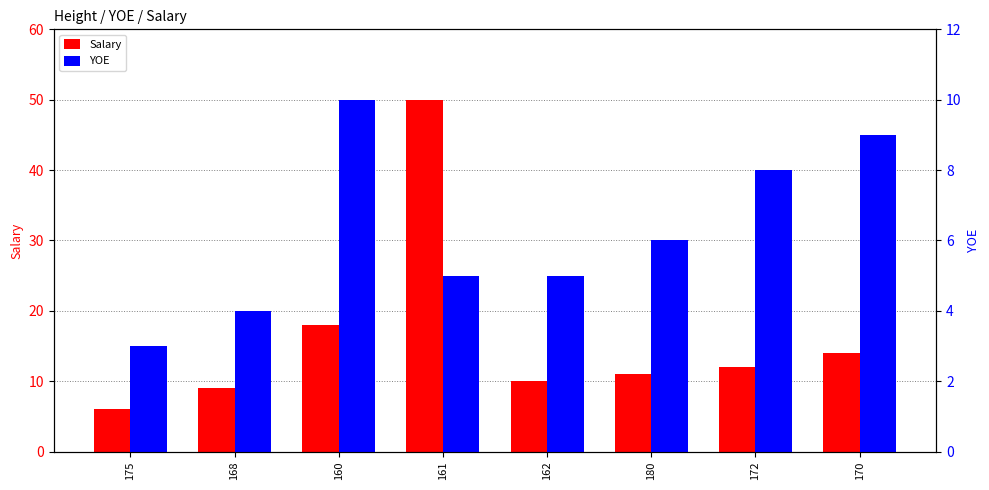

What are all the series names shown in the legend?

Salary, YOE